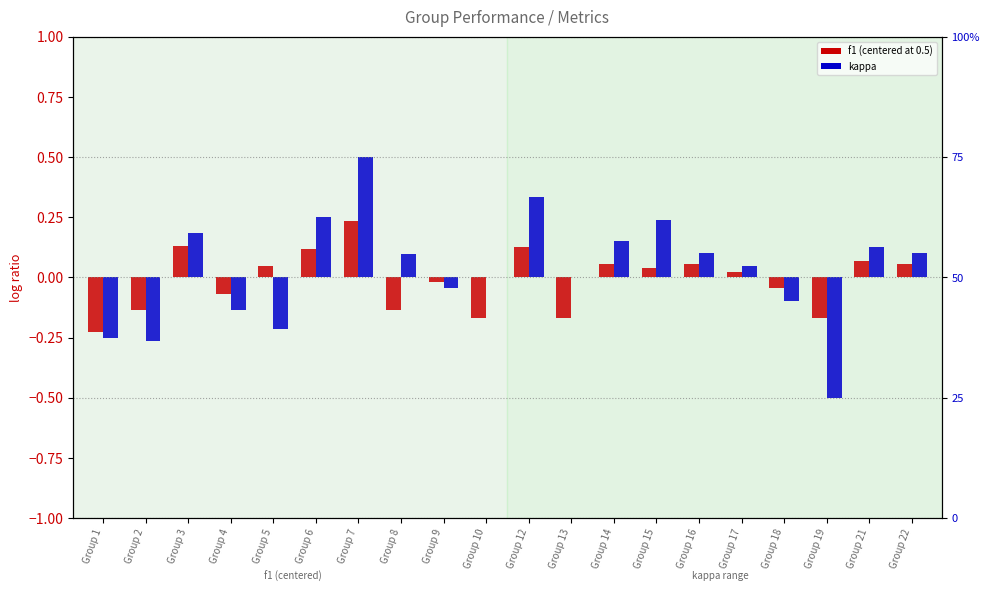

Which series changed the most between Group 5 and Group 22?

kappa